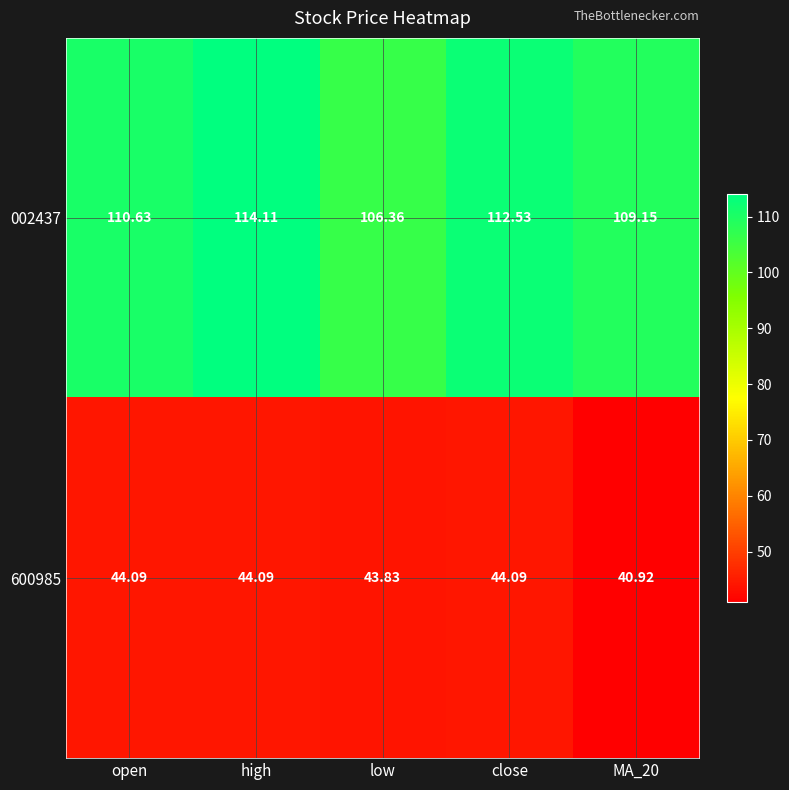

Between low and MA_20, which series saw the biggest shift?

600985